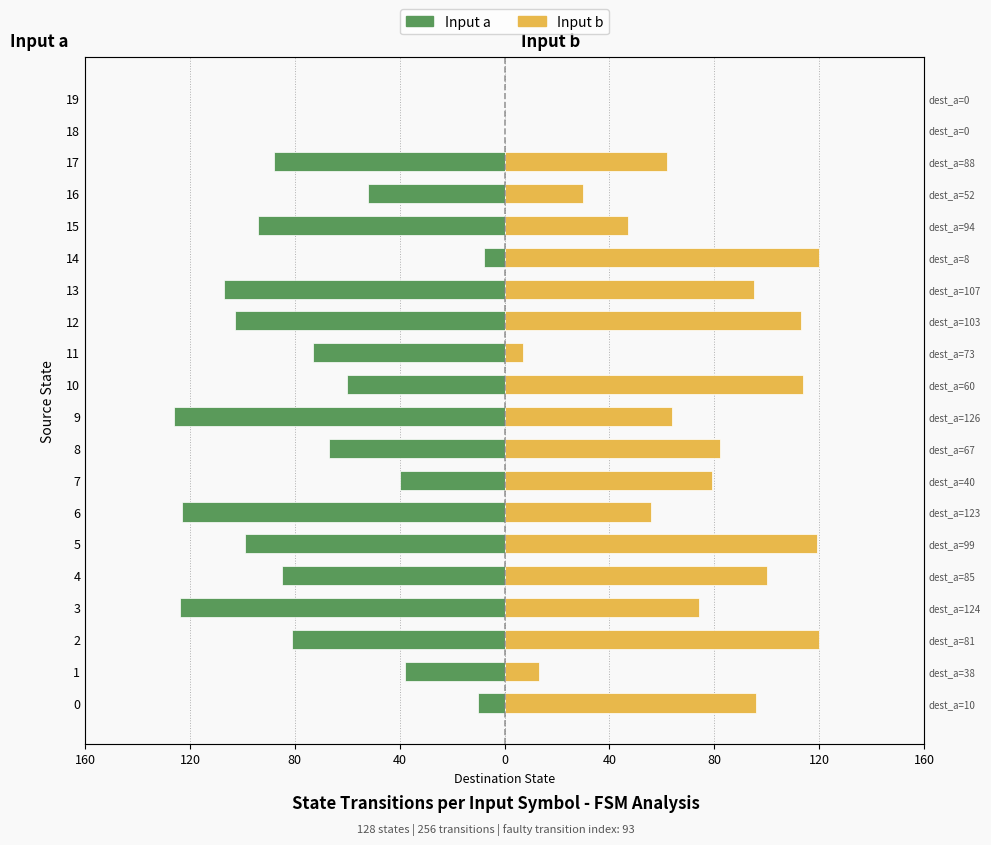

How many data points in Input b are above 79?

9